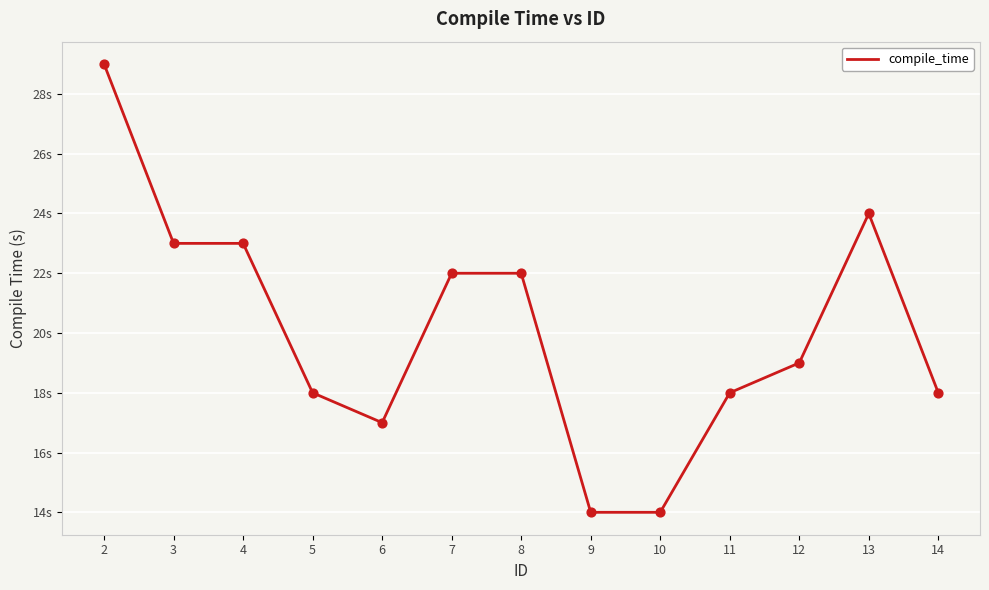

Does the chart have visible grid lines?

Yes